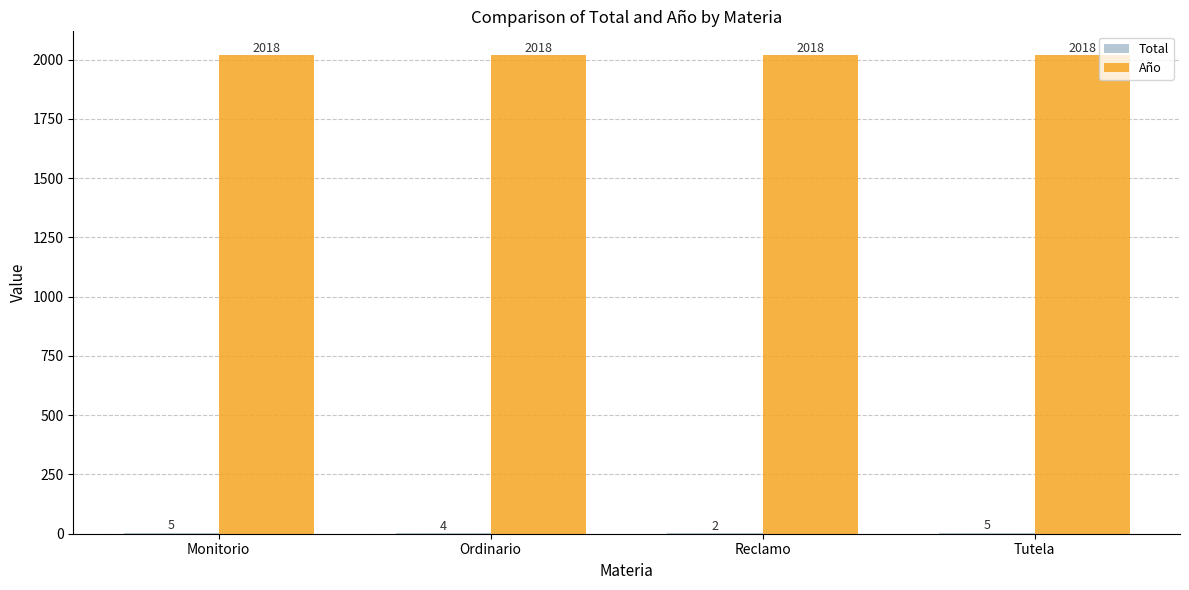

The Año series shows 1344 at Monitorio. True or false?

False